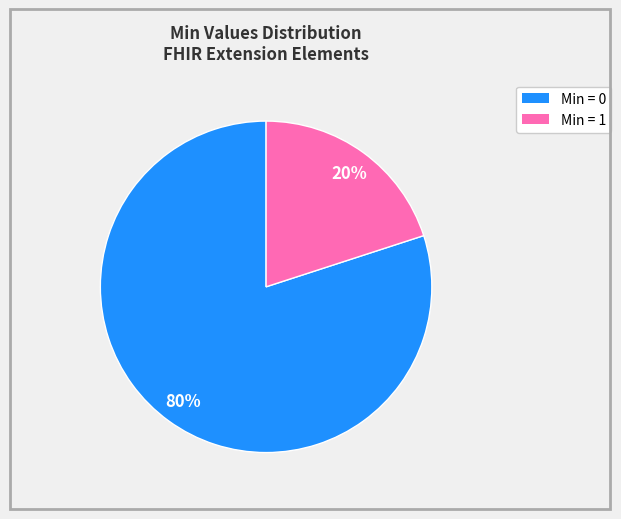

Does any single category account for the majority?

Yes